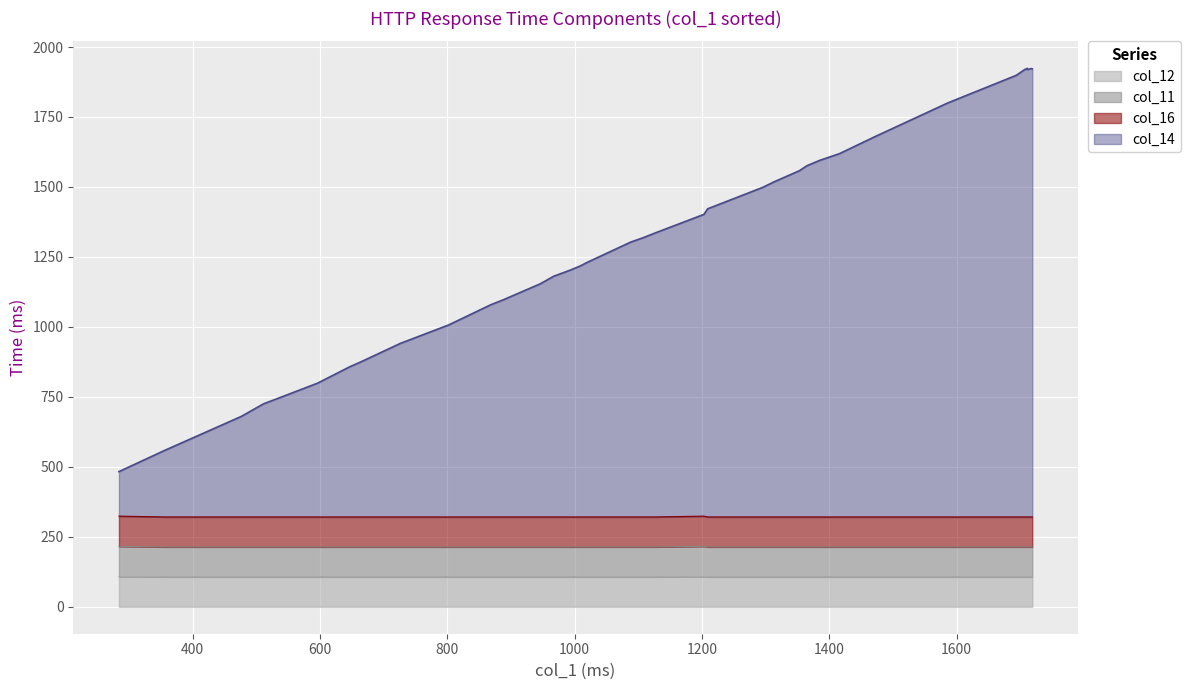

At which category is the sum across all series the highest?

26